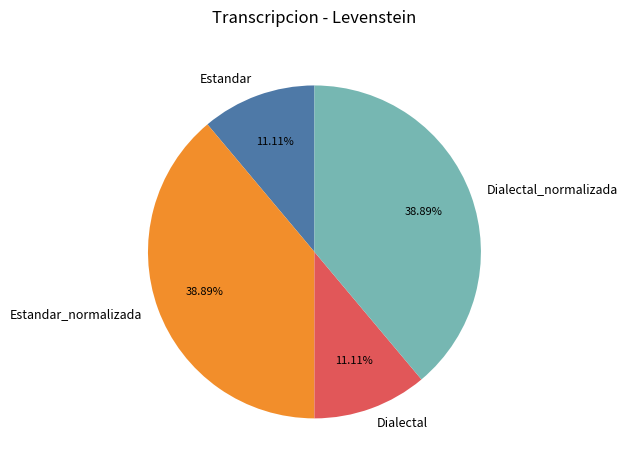

Between Dialectal and Estandar_normalizada, which is larger?

Estandar_normalizada